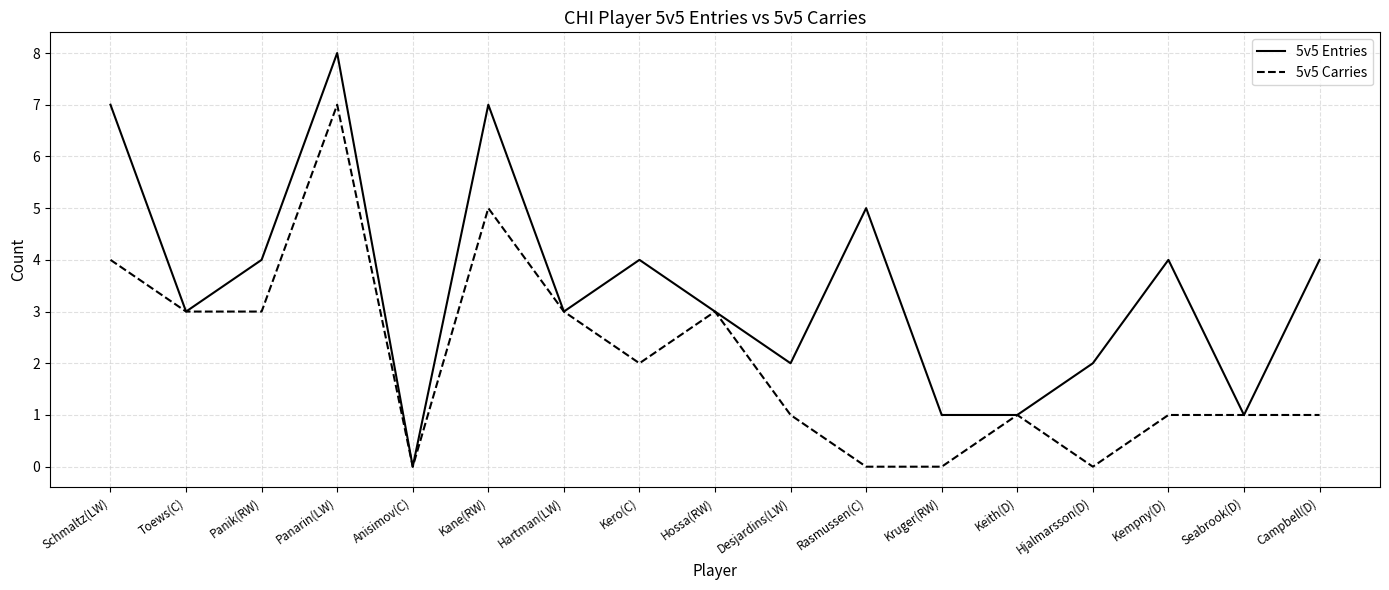

Which series has the largest total across all categories?

5v5 Entries